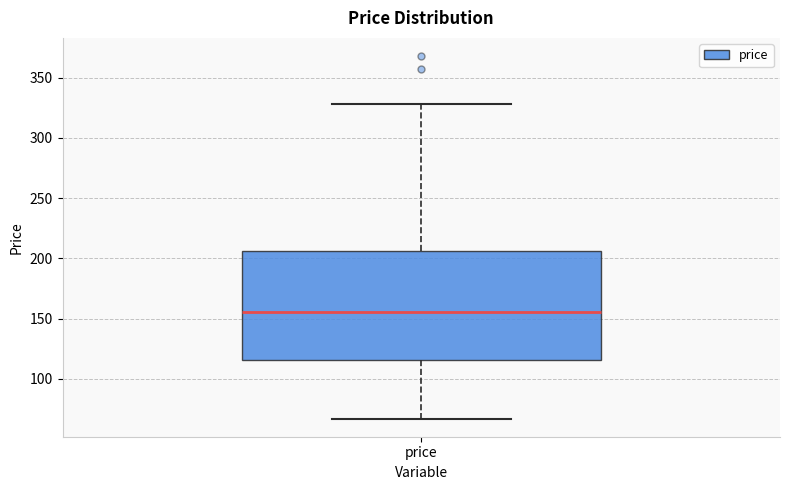

Where does the median line of the box for price sit on the y-axis? The values are not printed on the chart, so give them approximately, as read against the axis.

155